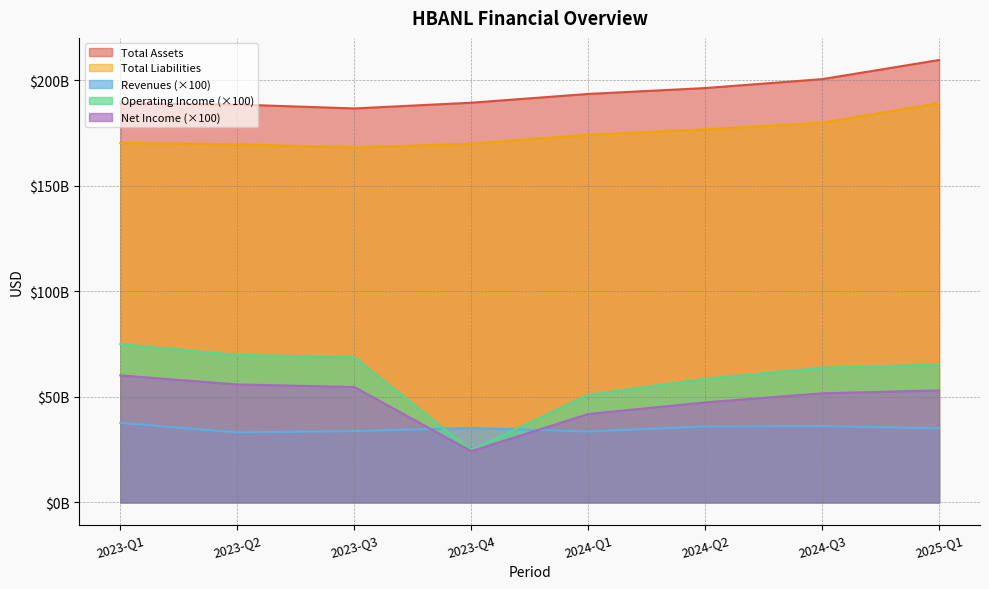

Which series has the widest spread of values?

Operating Income (×100)